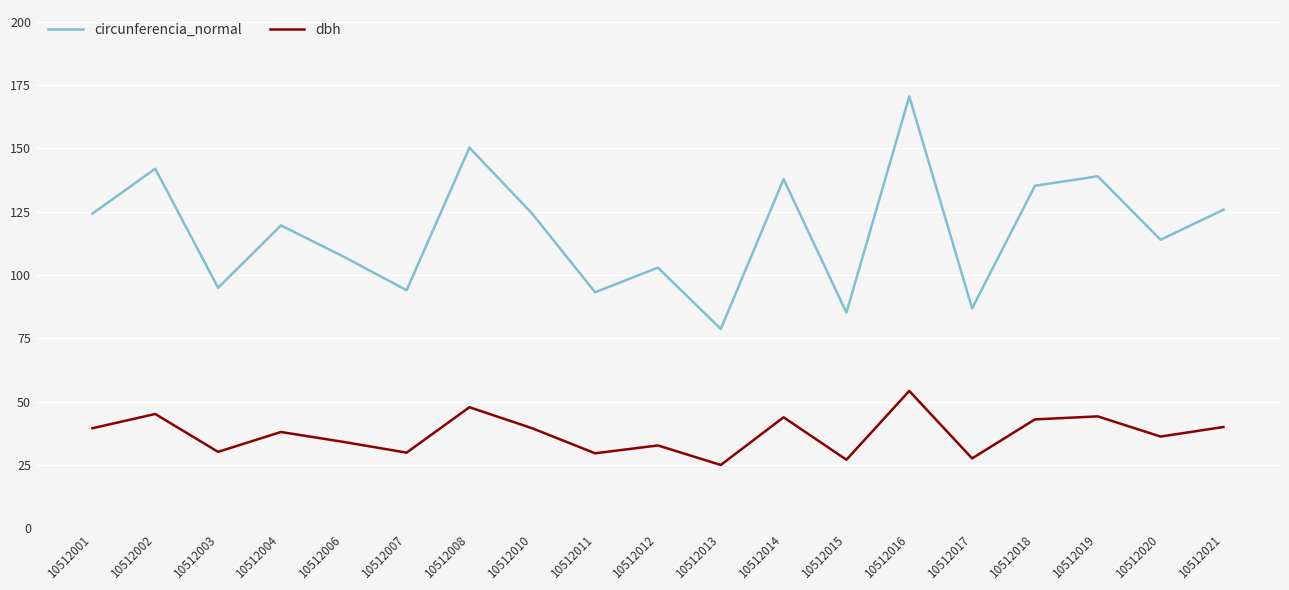

How many interior local peaks does the dbh series have?

7